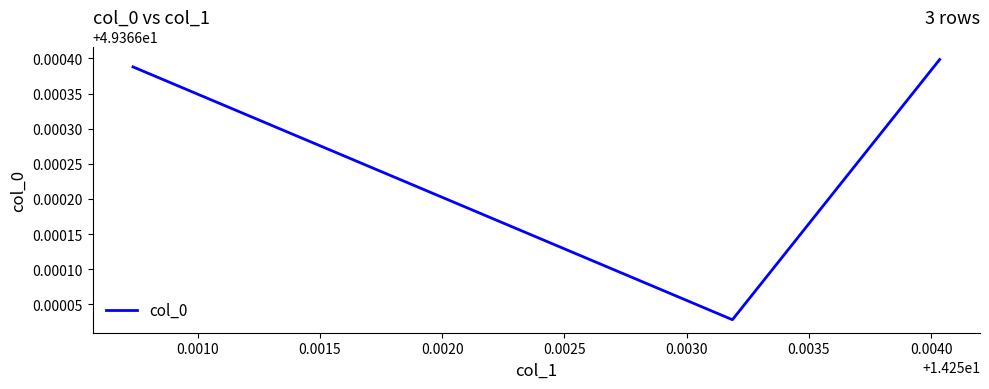

How many values are between 49 and 50?

3